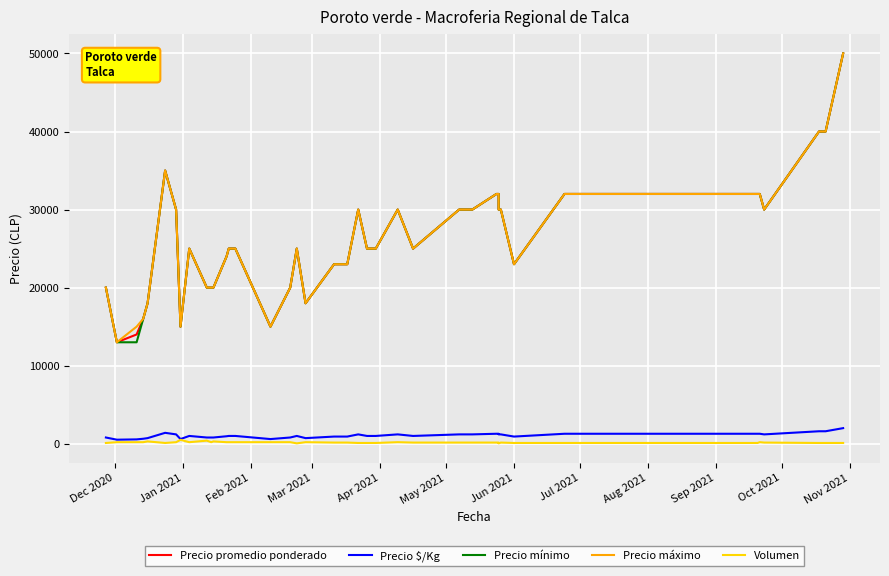

Which series has the largest total across all categories?

Precio máximo